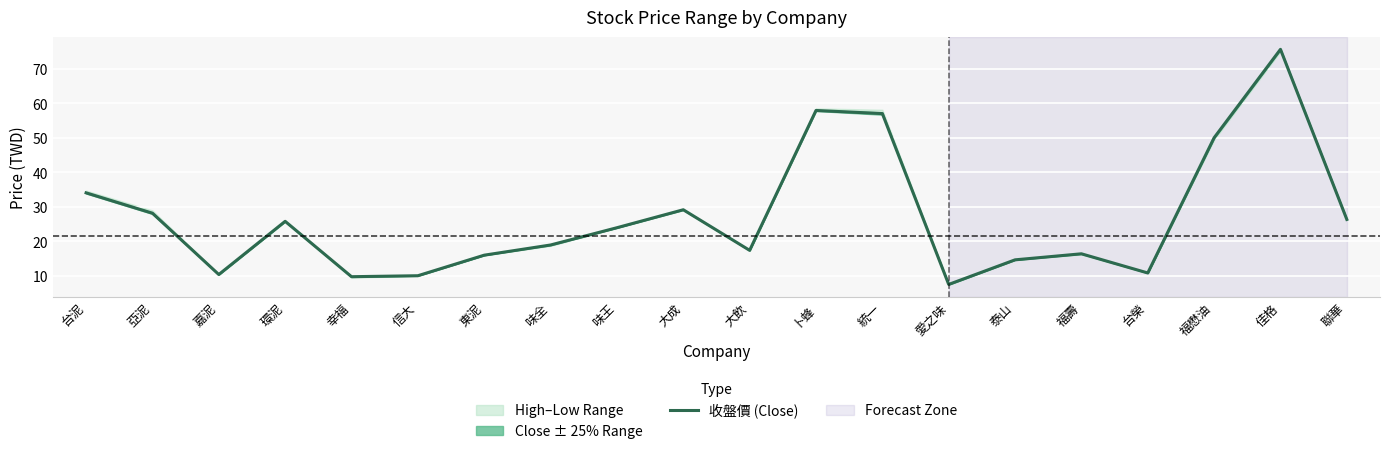

At which label is 收盤價 (Close) closest to 41?

台泥